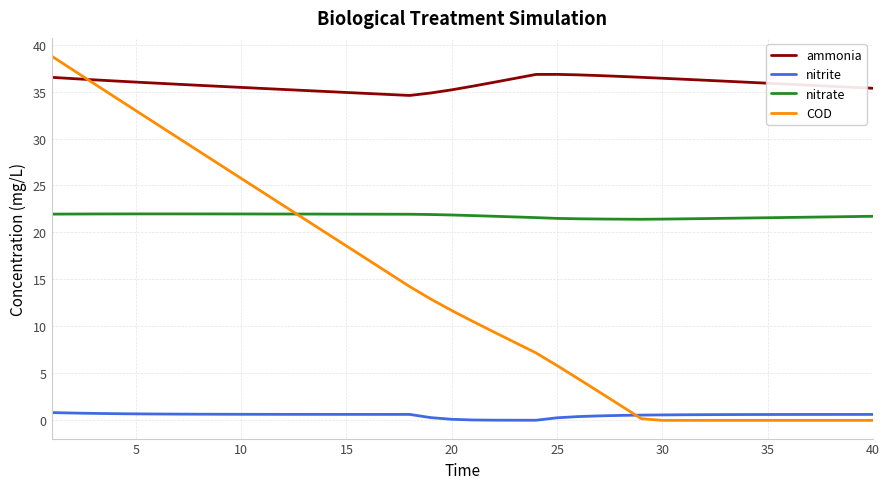

Which series has the largest total across all categories?

ammonia